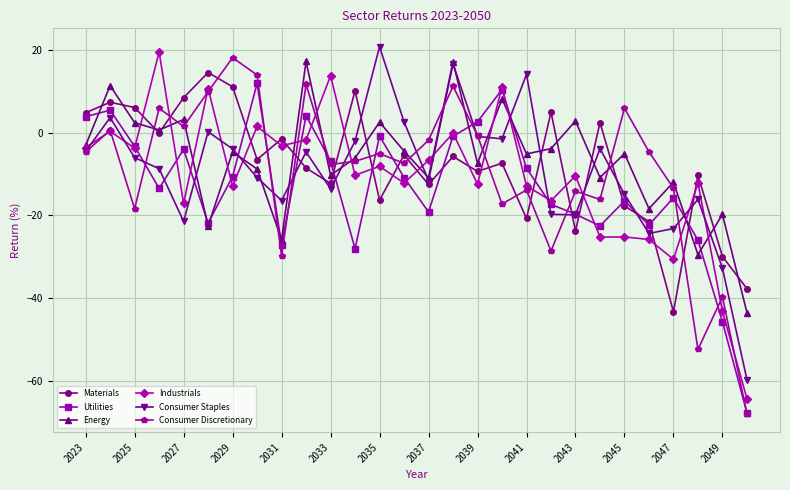

What is the average value of the Consumer Staples series?

-9.4